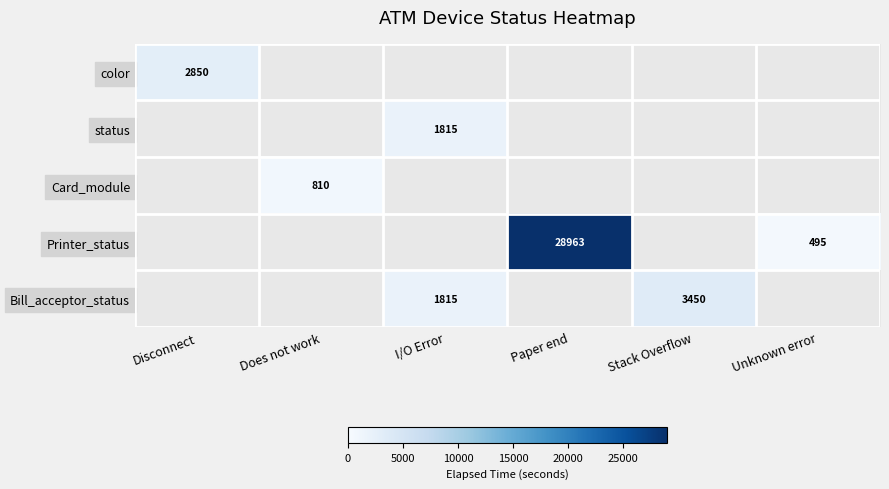

The value of Printer_status at Paper end is 28963. True or false?

True